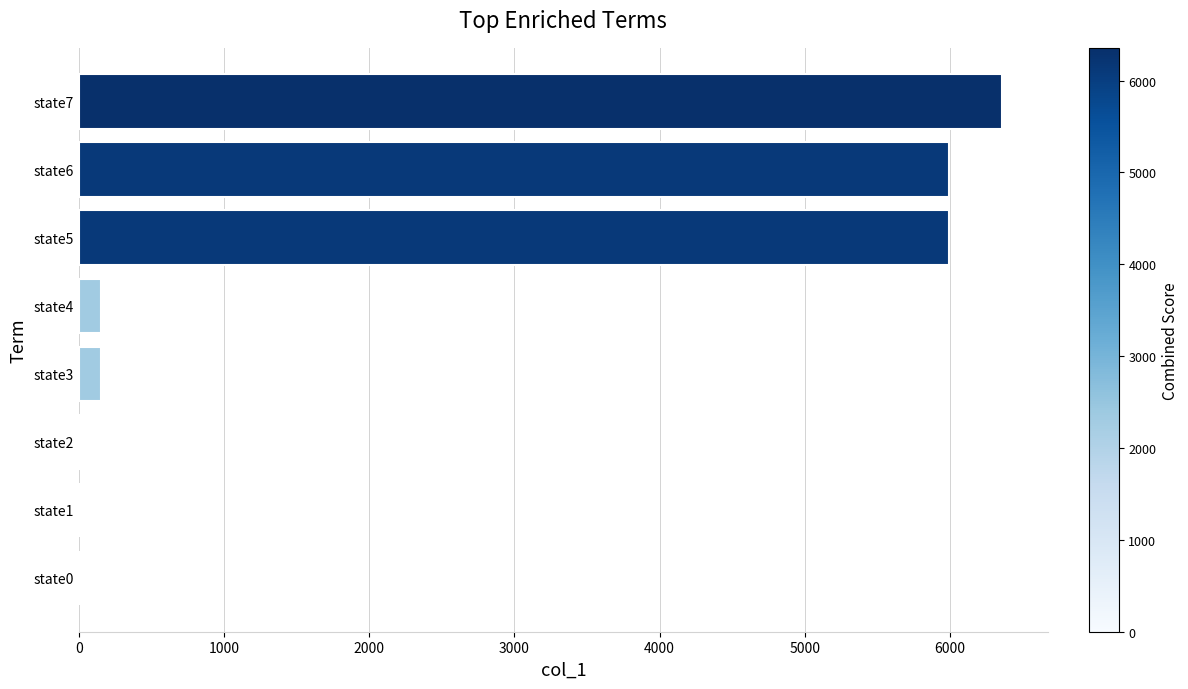

True or false: the data shows 2491 at state0.

False